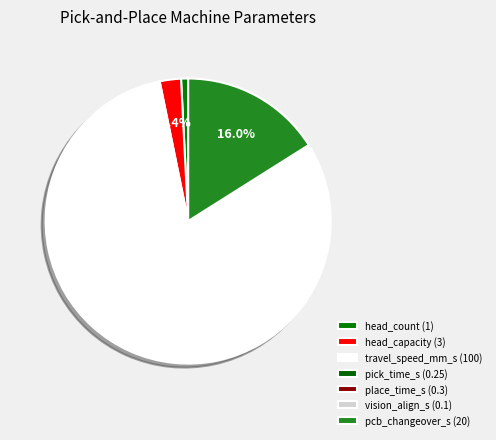

Which has a higher value, head_capacity or vision_align_s?

head_capacity